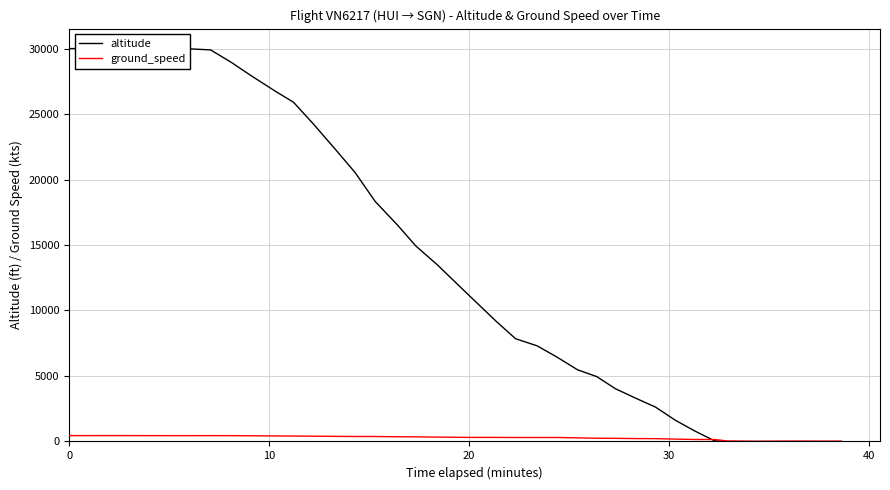

Rank the series by their maximum value, from highest to lowest.

altitude, ground_speed